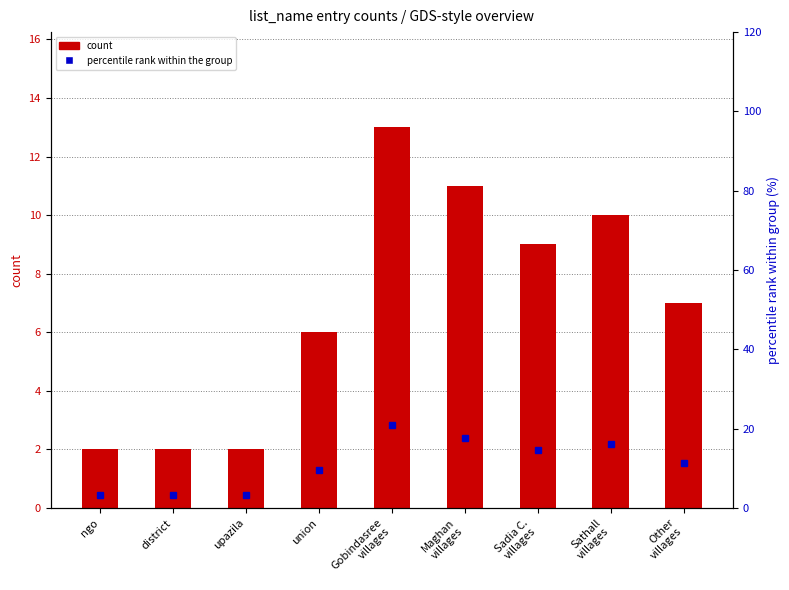

Between district and Sathall
villages, which is larger?

Sathall
villages